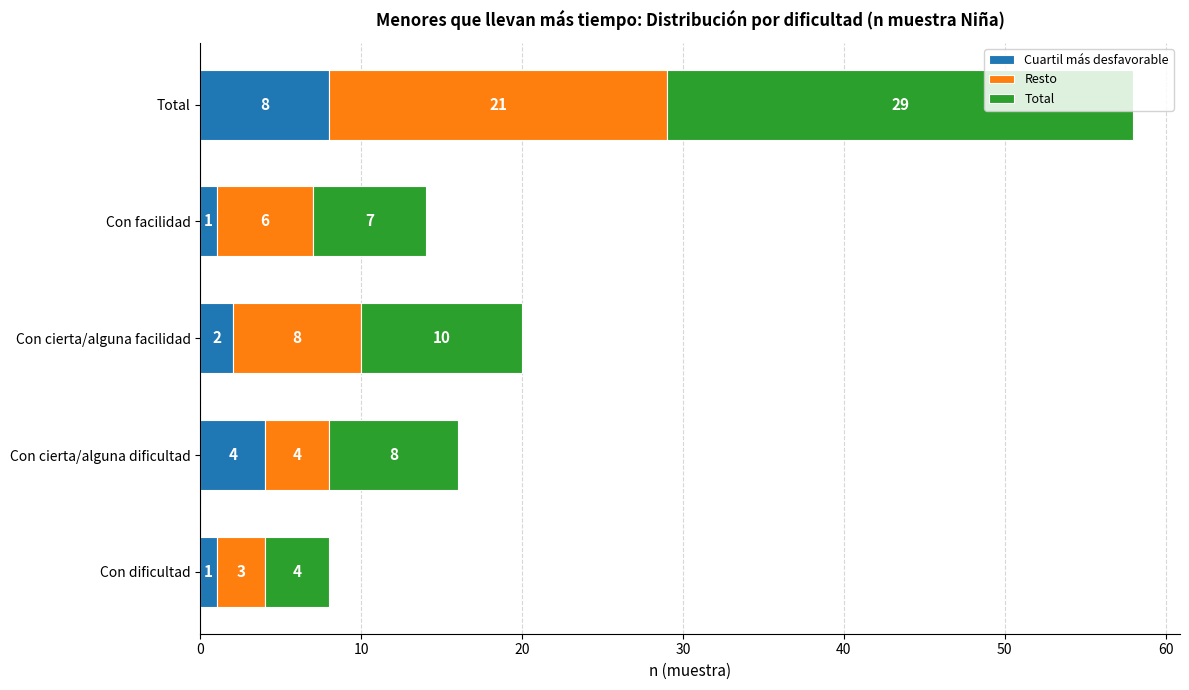

Where is Cuartil más desfavorable nearest to the value 4?

Con cierta/alguna dificultad